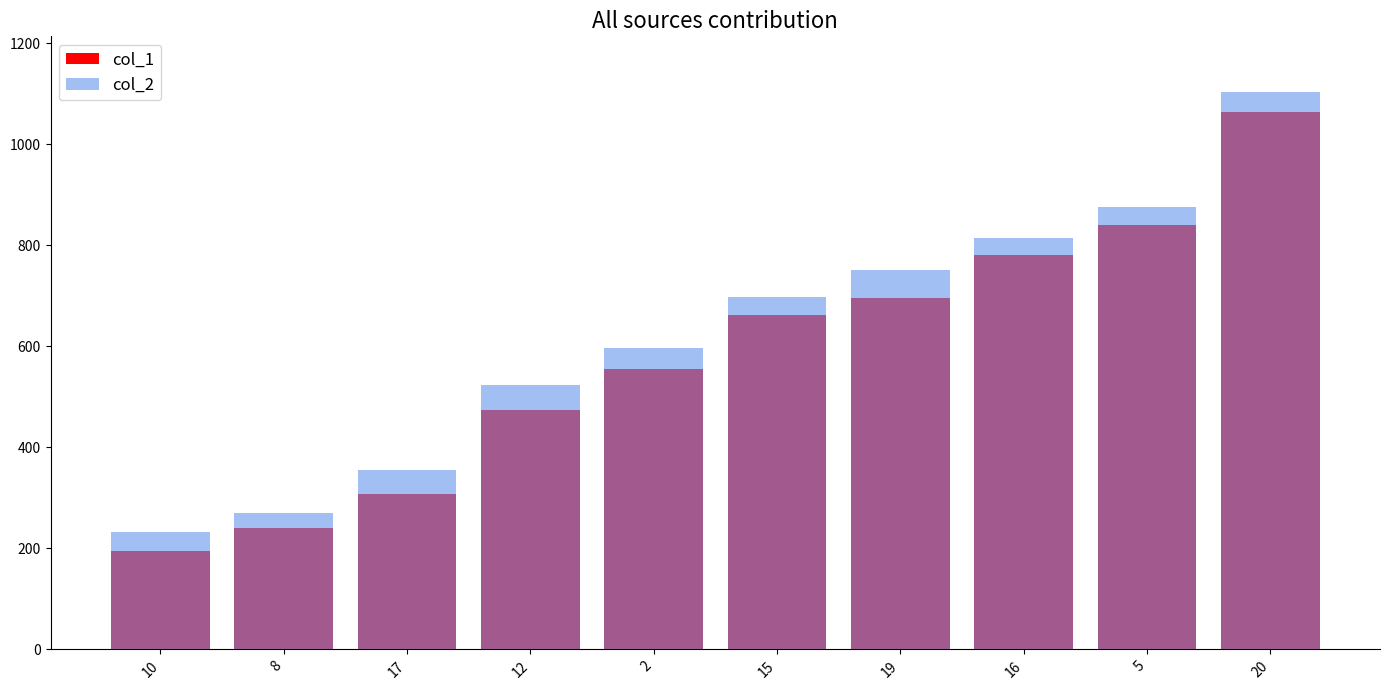

Reading left to right, transcribe all the data shown in this chart.

col_1: 194	241	308	474	555	661	695	780	839	1064
col_2: 233	270	355	523	596	698	750	815	875	1103